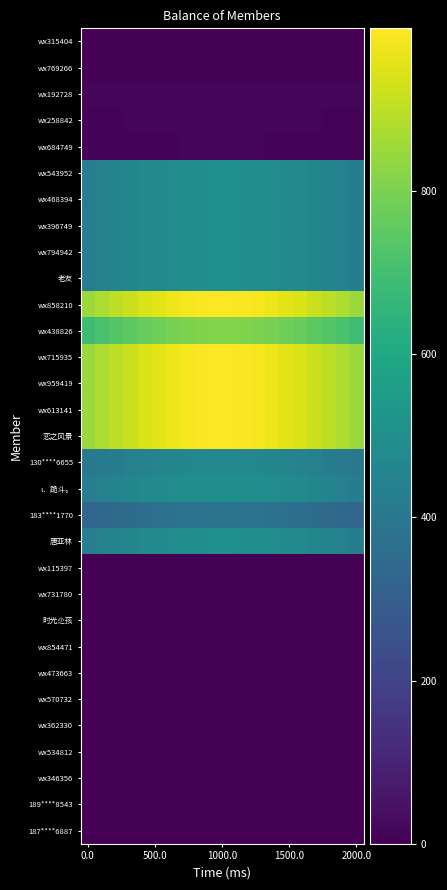

Reading right to left, transcribe all the data shown in this chart.

wx315404: 0.0	0.0	0.0	0.0	0.0	0.0	0.0	0.0	0.0	0.0	0.0	0.0	0.0	0.0	0.0	0.0	0.0	0.0	0.0	0.0
wx769266: 0.0	0.0	0.0	0.0	0.0	0.0	0.0	0.0	0.0	0.0	0.0	0.0	0.0	0.0	0.0	0.0	0.0	0.0	0.0	0.0
wx192728: 12.8	13.1	13.5	13.8	14.1	14.4	14.6	14.8	14.9	15.0	15.0	14.9	14.8	14.6	14.4	14.1	13.8	13.5	13.1	12.8
wx258842: 11.1	11.4	11.7	12.0	12.3	12.5	12.7	12.8	13.0	13.0	13.0	13.0	12.8	12.7	12.5	12.3	12.0	11.7	11.4	11.1
wx684749: 10.1	10.4	10.7	11.0	11.2	11.4	11.6	11.8	11.9	11.9	11.9	11.9	11.8	11.6	11.4	11.2	11.0	10.7	10.4	10.1
wx543952: 425.0	437.3	449.4	460.7	471.1	480.2	487.8	493.7	497.7	499.7	499.7	497.7	493.7	487.8	480.2	471.1	460.7	449.4	437.3	425.0
wx468394: 425.0	437.3	449.4	460.7	471.1	480.2	487.8	493.7	497.7	499.7	499.7	497.7	493.7	487.8	480.2	471.1	460.7	449.4	437.3	425.0
wx396749: 425.0	437.3	449.4	460.7	471.1	480.2	487.8	493.7	497.7	499.7	499.7	497.7	493.7	487.8	480.2	471.1	460.7	449.4	437.3	425.0
wx794942: 425.0	437.3	449.4	460.7	471.1	480.2	487.8	493.7	497.7	499.7	499.7	497.7	493.7	487.8	480.2	471.1	460.7	449.4	437.3	425.0
老友: 425.0	437.3	449.4	460.7	471.1	480.2	487.8	493.7	497.7	499.7	499.7	497.7	493.7	487.8	480.2	471.1	460.7	449.4	437.3	425.0
wx858210: 850.0	874.7	898.7	921.4	942.1	960.4	975.6	987.4	995.4	999.5	999.5	995.4	987.4	975.6	960.4	942.1	921.4	898.7	874.7	850.0
wx438826: 690.9	710.9	730.5	748.9	765.8	780.6	792.9	802.5	809.1	812.4	812.4	809.1	802.5	792.9	780.6	765.8	748.9	730.5	710.9	690.9
wx715935: 850.0	874.7	898.7	921.4	942.1	960.4	975.6	987.4	995.4	999.5	999.5	995.4	987.4	975.6	960.4	942.1	921.4	898.7	874.7	850.0
wx959419: 850.0	874.7	898.7	921.4	942.1	960.4	975.6	987.4	995.4	999.5	999.5	995.4	987.4	975.6	960.4	942.1	921.4	898.7	874.7	850.0
wx613141: 850.0	874.7	898.7	921.4	942.1	960.4	975.6	987.4	995.4	999.5	999.5	995.4	987.4	975.6	960.4	942.1	921.4	898.7	874.7	850.0
恋之风景: 850.0	874.7	898.7	921.4	942.1	960.4	975.6	987.4	995.4	999.5	999.5	995.4	987.4	975.6	960.4	942.1	921.4	898.7	874.7	850.0
130****6655: 401.2	412.9	424.2	434.9	444.7	453.3	460.5	466.0	469.8	471.8	471.8	469.8	466.0	460.5	453.3	444.7	434.9	424.2	412.9	401.2
ι．跪斗。: 423.3	435.6	447.6	458.9	469.2	478.3	485.8	491.7	495.7	497.7	497.7	495.7	491.7	485.8	478.3	469.2	458.9	447.6	435.6	423.3
183****1770: 326.4	335.9	345.1	353.8	361.8	368.8	374.6	379.1	382.2	383.8	383.8	382.2	379.1	374.6	368.8	361.8	353.8	345.1	335.9	326.4
唐亚林: 425.0	437.3	449.4	460.7	471.1	480.2	487.8	493.7	497.7	499.7	499.7	497.7	493.7	487.8	480.2	471.1	460.7	449.4	437.3	425.0
wx115397: 0.0	0.0	0.0	0.0	0.0	0.0	0.0	0.0	0.0	0.0	0.0	0.0	0.0	0.0	0.0	0.0	0.0	0.0	0.0	0.0
wx731780: 0.0	0.0	0.0	0.0	0.0	0.0	0.0	0.0	0.0	0.0	0.0	0.0	0.0	0.0	0.0	0.0	0.0	0.0	0.0	0.0
时光尐孩: 0.0	0.0	0.0	0.0	0.0	0.0	0.0	0.0	0.0	0.0	0.0	0.0	0.0	0.0	0.0	0.0	0.0	0.0	0.0	0.0
wx854471: 0.0	0.0	0.0	0.0	0.0	0.0	0.0	0.0	0.0	0.0	0.0	0.0	0.0	0.0	0.0	0.0	0.0	0.0	0.0	0.0
wx473663: 0.0	0.0	0.0	0.0	0.0	0.0	0.0	0.0	0.0	0.0	0.0	0.0	0.0	0.0	0.0	0.0	0.0	0.0	0.0	0.0
wx570732: 0.0	0.0	0.0	0.0	0.0	0.0	0.0	0.0	0.0	0.0	0.0	0.0	0.0	0.0	0.0	0.0	0.0	0.0	0.0	0.0
wx362330: 0.0	0.0	0.0	0.0	0.0	0.0	0.0	0.0	0.0	0.0	0.0	0.0	0.0	0.0	0.0	0.0	0.0	0.0	0.0	0.0
wx534812: 0.0	0.0	0.0	0.0	0.0	0.0	0.0	0.0	0.0	0.0	0.0	0.0	0.0	0.0	0.0	0.0	0.0	0.0	0.0	0.0
wx346356: 0.0	0.0	0.0	0.0	0.0	0.0	0.0	0.0	0.0	0.0	0.0	0.0	0.0	0.0	0.0	0.0	0.0	0.0	0.0	0.0
189****8543: 0.2	0.2	0.2	0.2	0.2	0.2	0.2	0.2	0.2	0.2	0.2	0.2	0.2	0.2	0.2	0.2	0.2	0.2	0.2	0.2
187****6887: 0.0	0.0	0.0	0.0	0.0	0.0	0.0	0.0	0.0	0.0	0.0	0.0	0.0	0.0	0.0	0.0	0.0	0.0	0.0	0.0